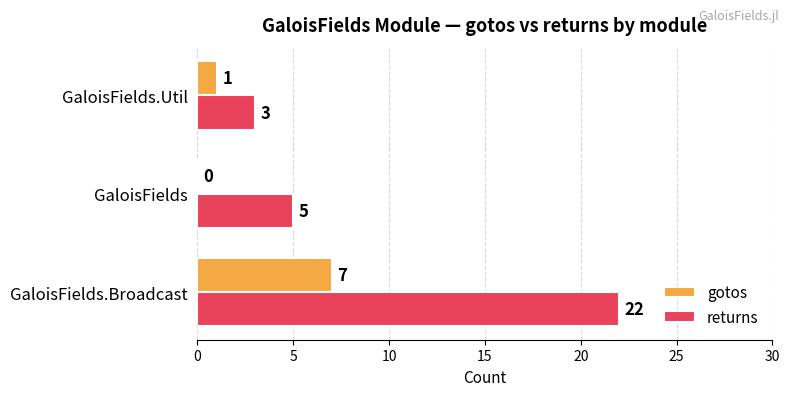

What is the sum of all returns values?

30